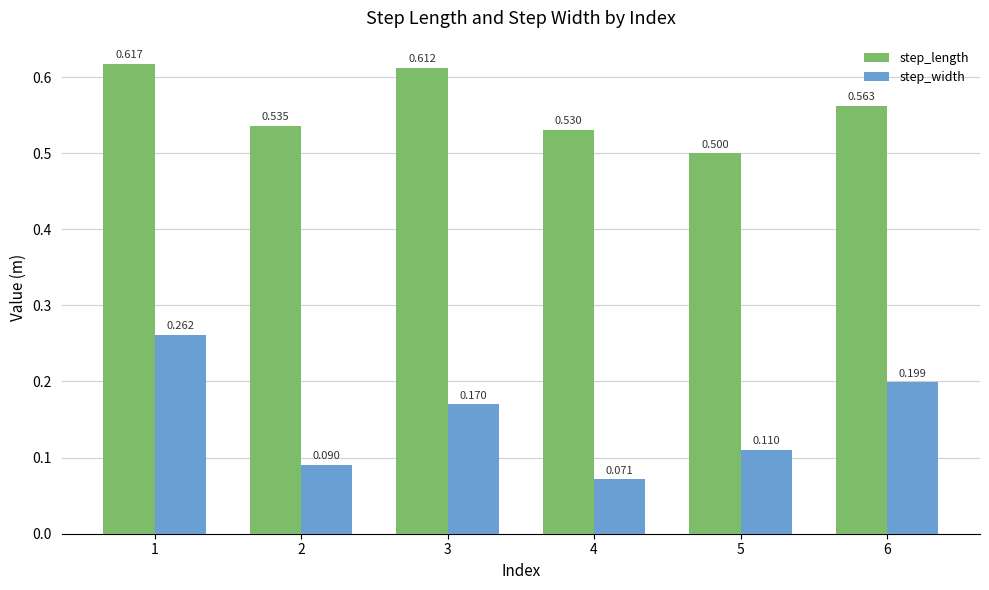

Which series has the largest total across all categories?

step_length